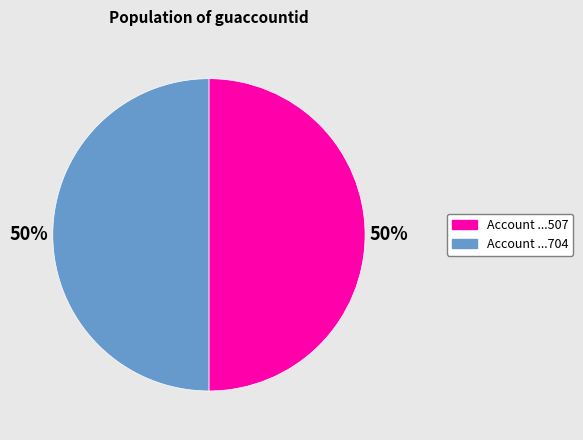

To the nearest percent, what is the average slice percentage?

50%